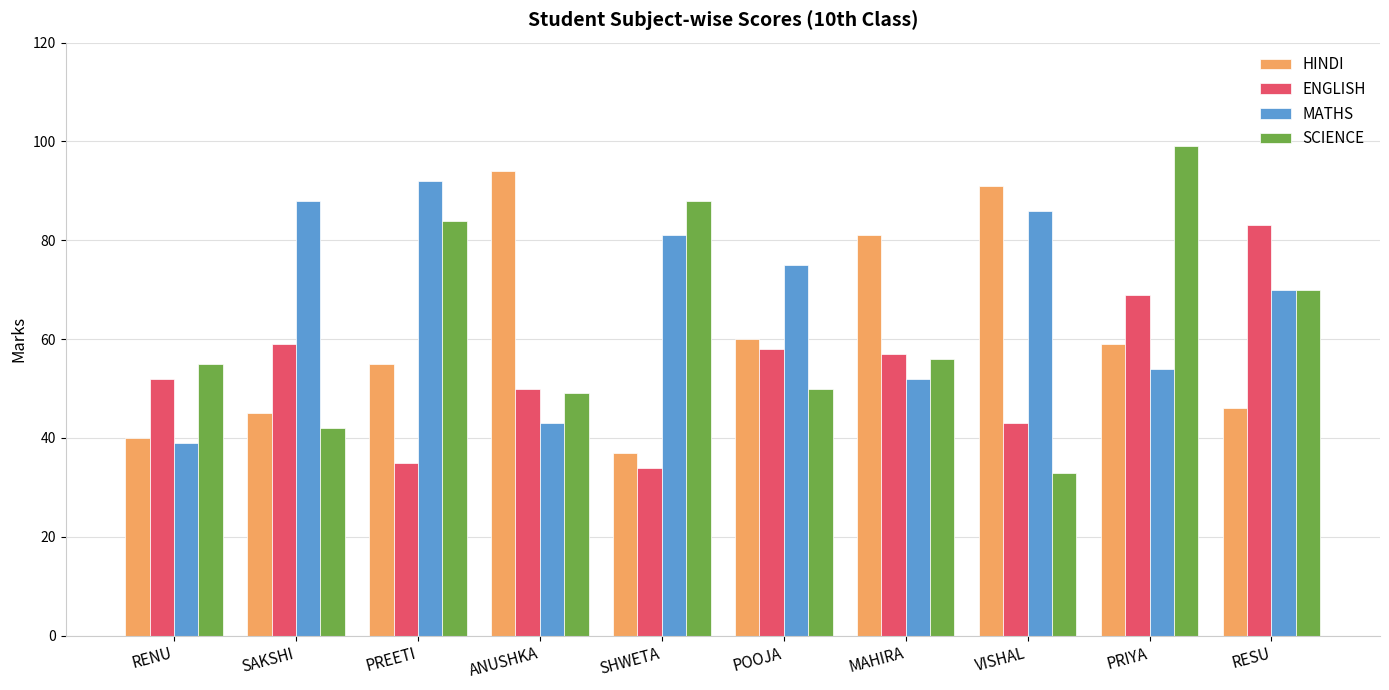

What is the highest value of the ENGLISH series?

83